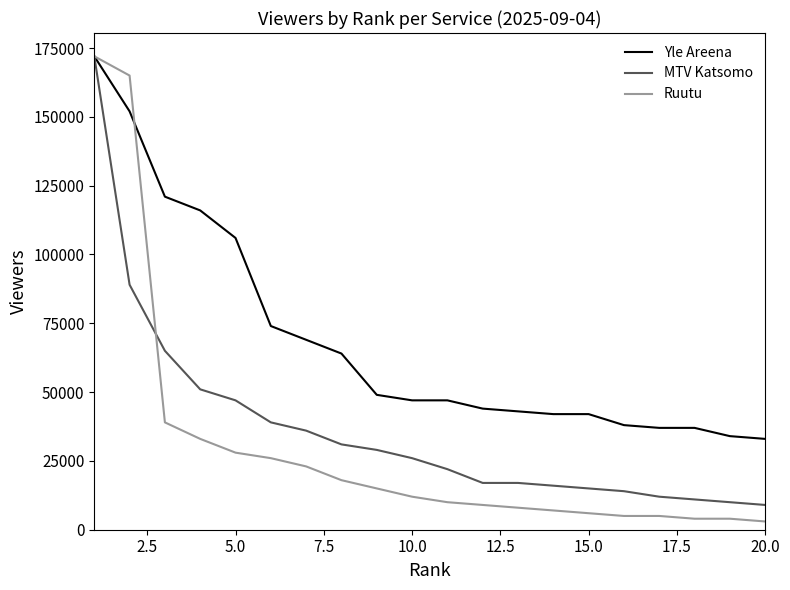

What is the maximum value for Ruutu?

172000